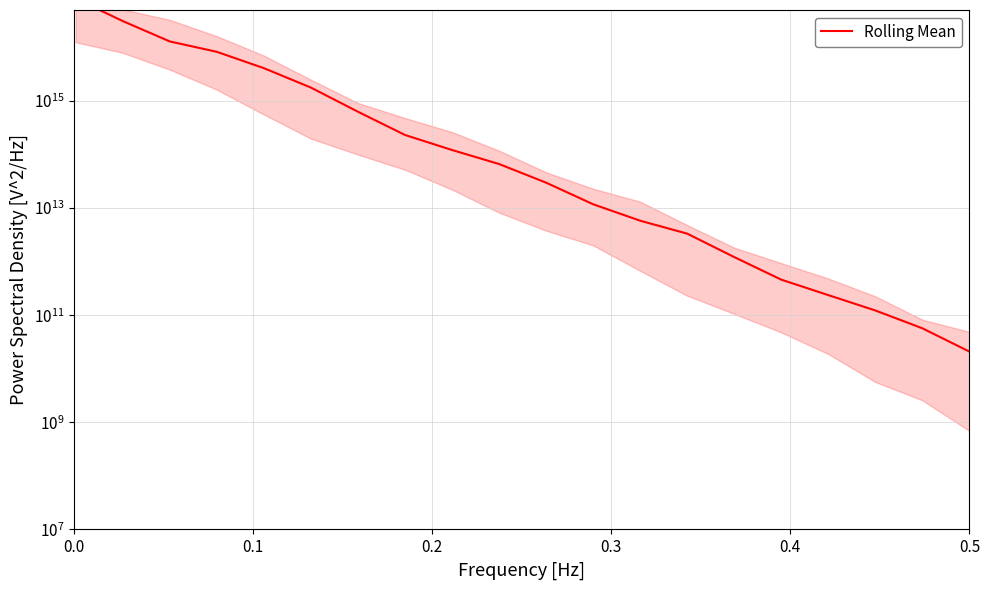

Count the number of values greater than 66583401168594.

10